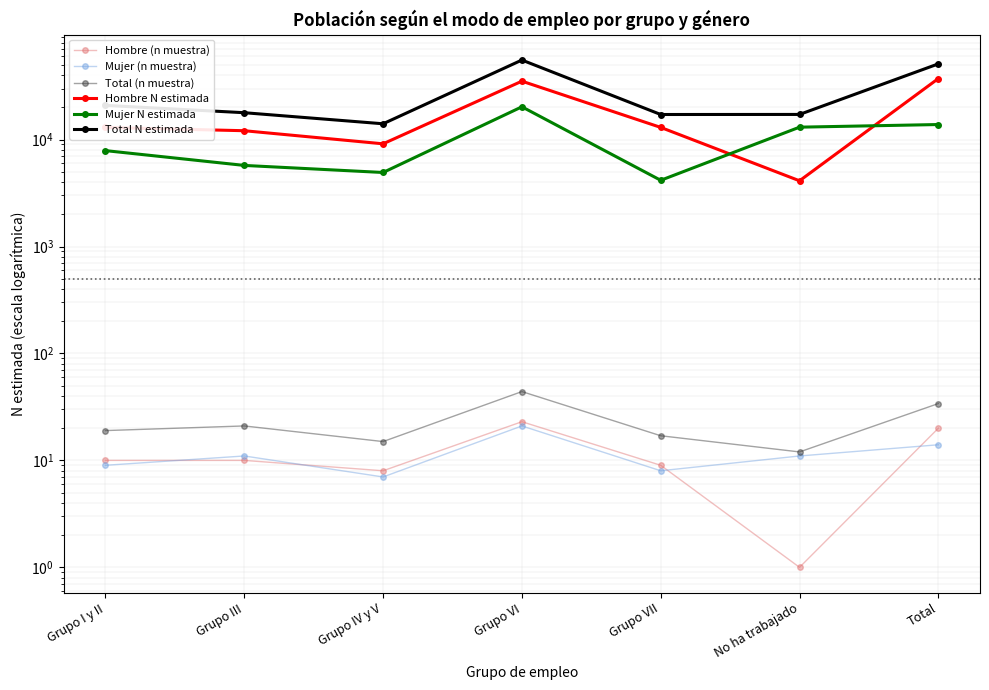

Is it true that Hombre (n muestra) equals 4 at Total?

False